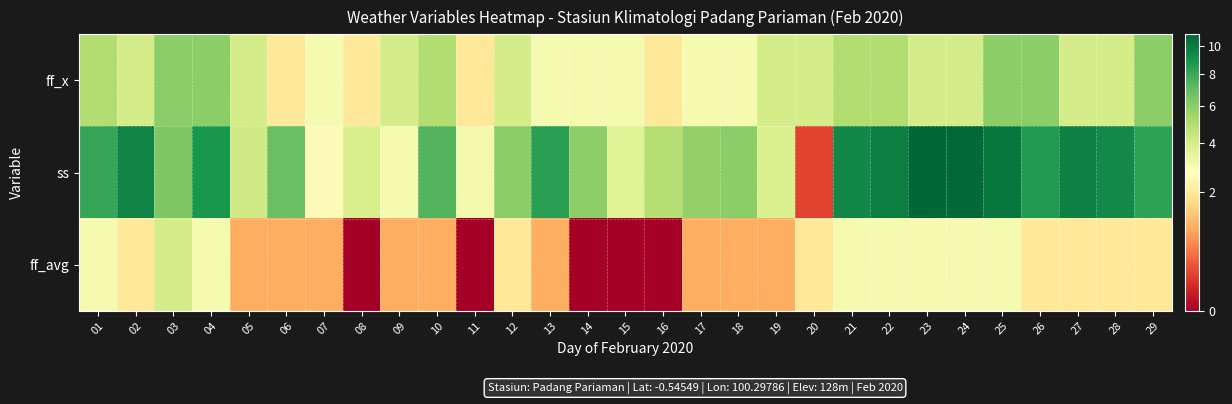

Reading left to right, what are all the values shown in this chart?

ff_x: 01=5.0	02=4.0	03=6.0	04=6.0	05=4.0	06=2.0	07=3.0	08=2.0	09=4.0	10=5.0	11=2.0	12=4.0	13=3.0	14=3.0	15=3.0	16=2.0	17=3.0	18=3.0	19=4.0	20=4.0	21=5.0	22=5.0	23=4.0	24=4.0	25=6.0	26=6.0	27=4.0	28=4.0	29=6.0
ss: 01=8.1	02=9.6	03=6.3	04=8.8	05=4.2	06=6.8	07=2.6	08=3.9	09=3.0	10=7.4	11=3.1	12=6.0	13=8.4	14=5.9	15=3.6	16=4.9	17=5.7	18=6.0	19=3.8	20=0.2	21=9.5	22=9.9	23=10.9	24=10.8	25=10.2	26=8.6	27=9.7	28=9.4	29=8.3
ff_avg: 01=3.0	02=2.0	03=4.0	04=3.0	05=1.0	06=1.0	07=1.0	08=0.0	09=1.0	10=1.0	11=0.0	12=2.0	13=1.0	14=0.0	15=0.0	16=0.0	17=1.0	18=1.0	19=1.0	20=2.0	21=3.0	22=3.0	23=3.0	24=3.0	25=3.0	26=2.0	27=2.0	28=2.0	29=2.0